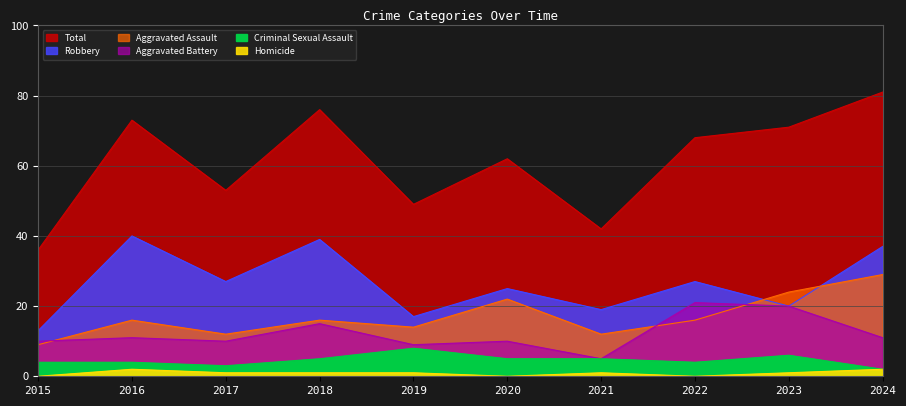

Which label corresponds to the largest value in the chart?

2024